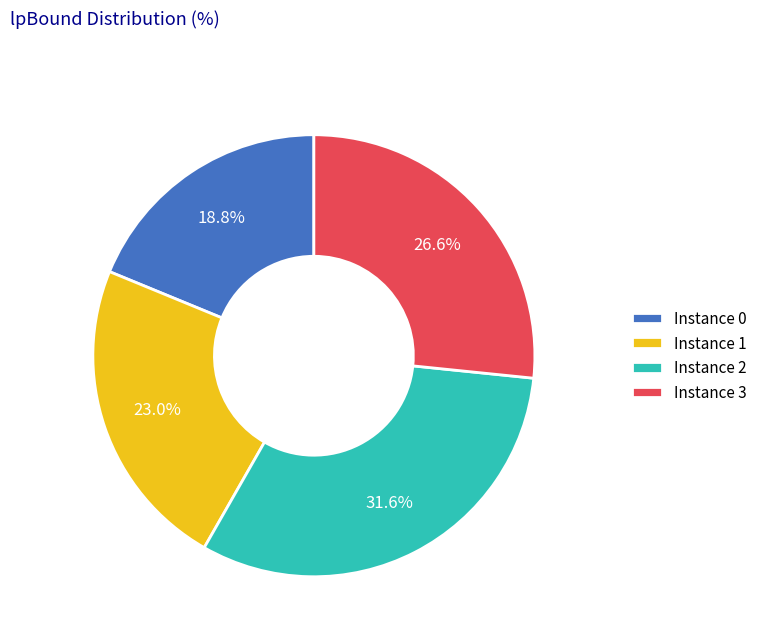

Between Instance 3 and Instance 1, which is larger?

Instance 3